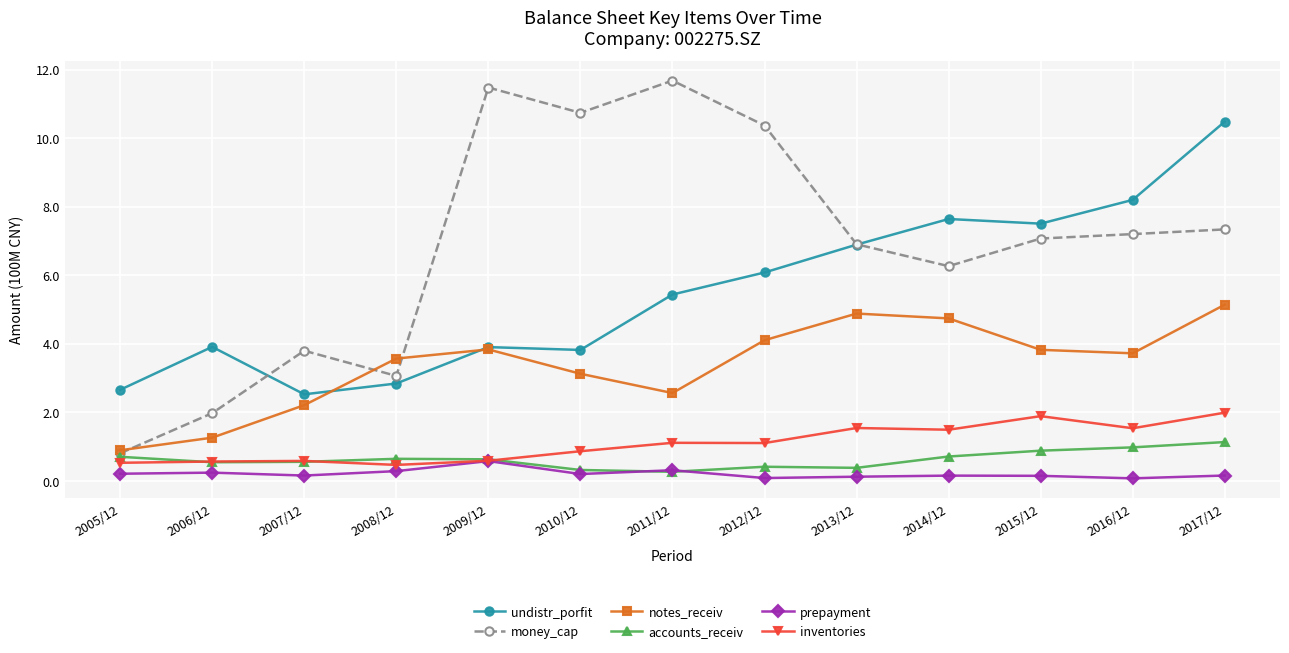

Which series has the largest total across all categories?

money_cap